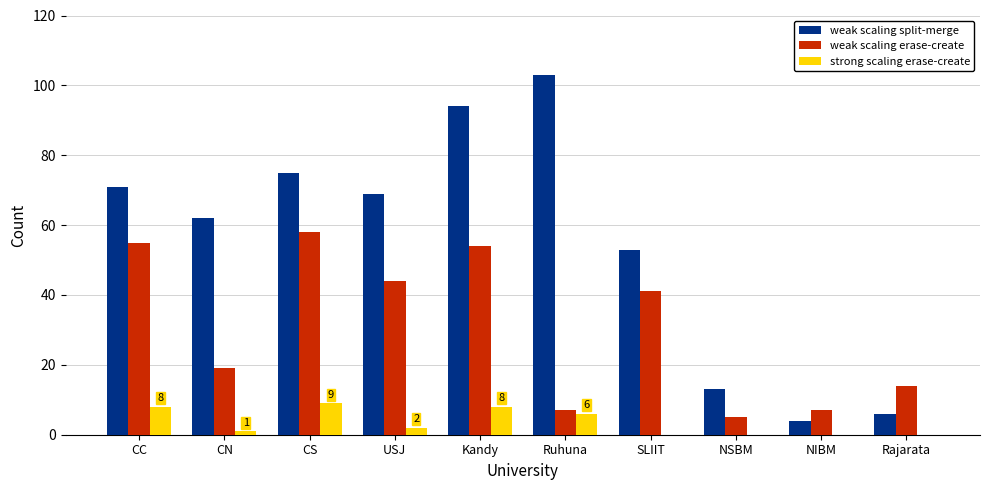

Which series has the largest total across all categories?

weak scaling split-merge